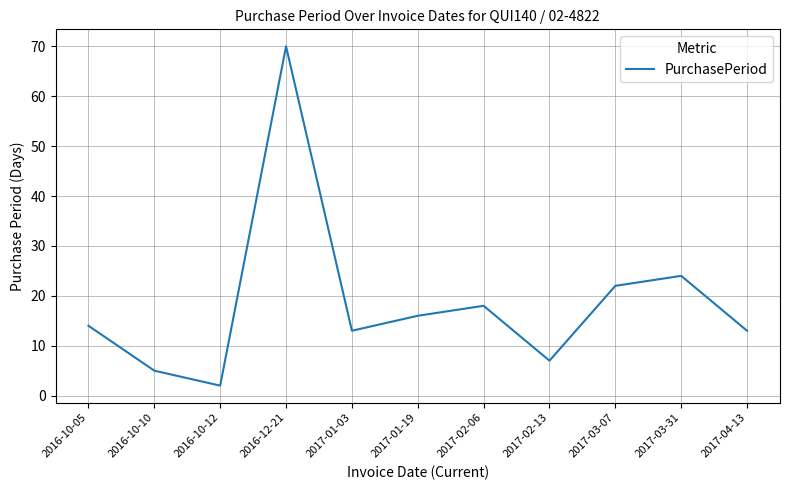

What is the change in value from 2016-10-12 to 2017-01-03?

+11